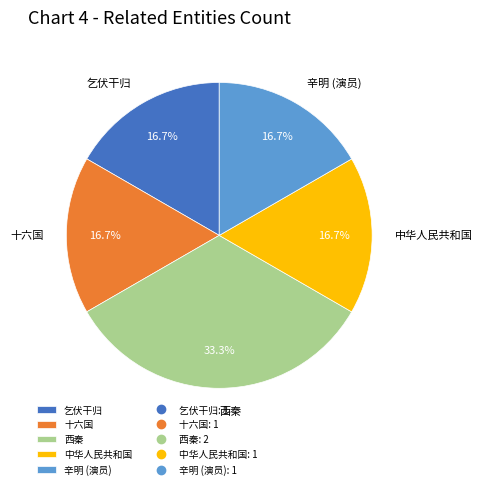

Does 十六国 represent more than half of the total?

No